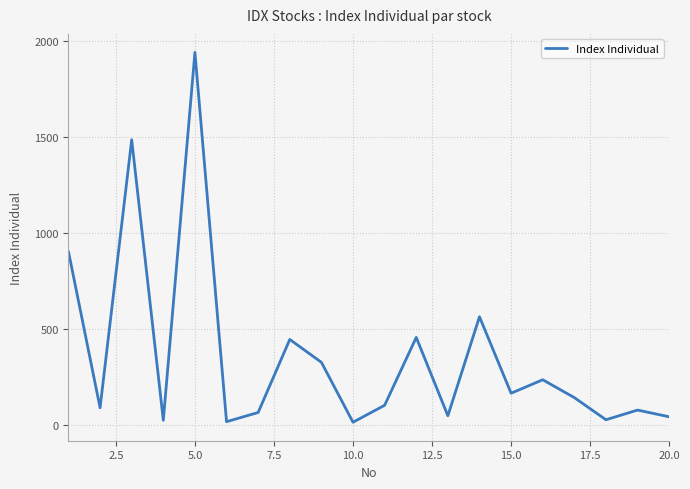

What is the difference between the second highest and second lowest values?

1468.6